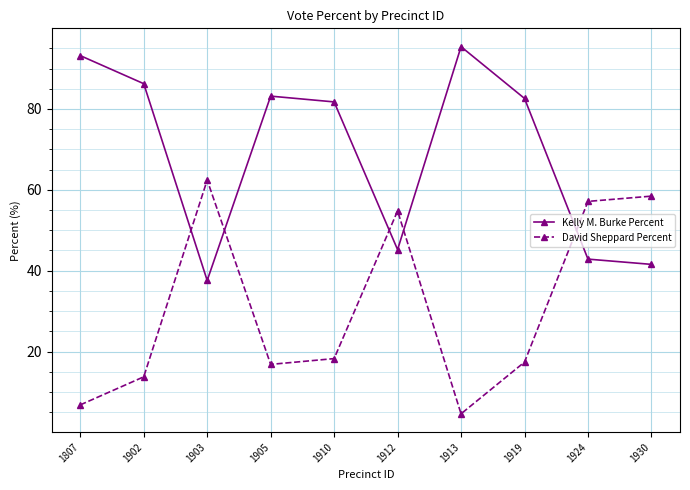

How many interior local valleys does the Kelly M. Burke Percent series have?

2